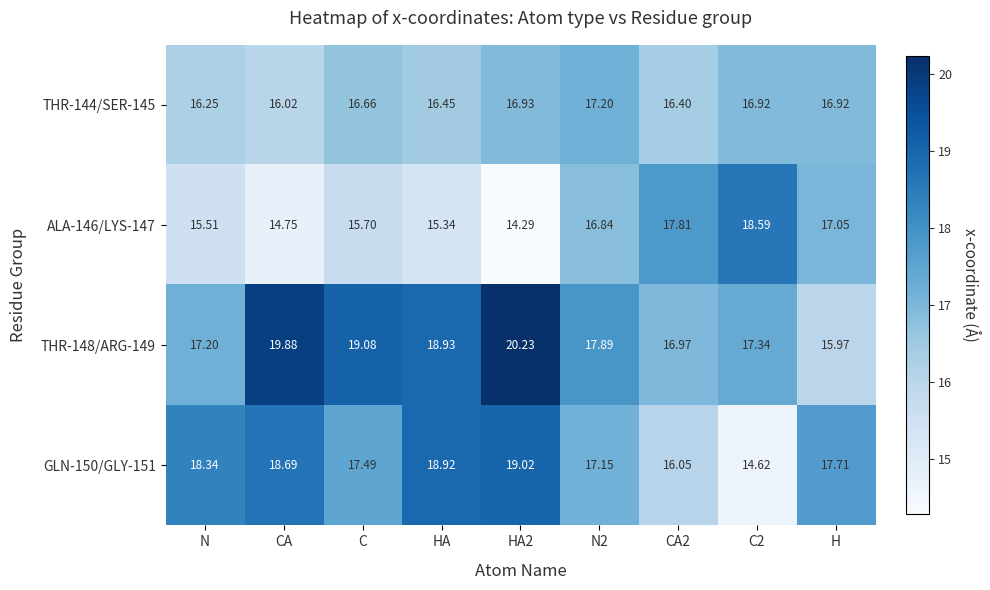

Where is THR-144/SER-145 nearest to the value 16?

CA